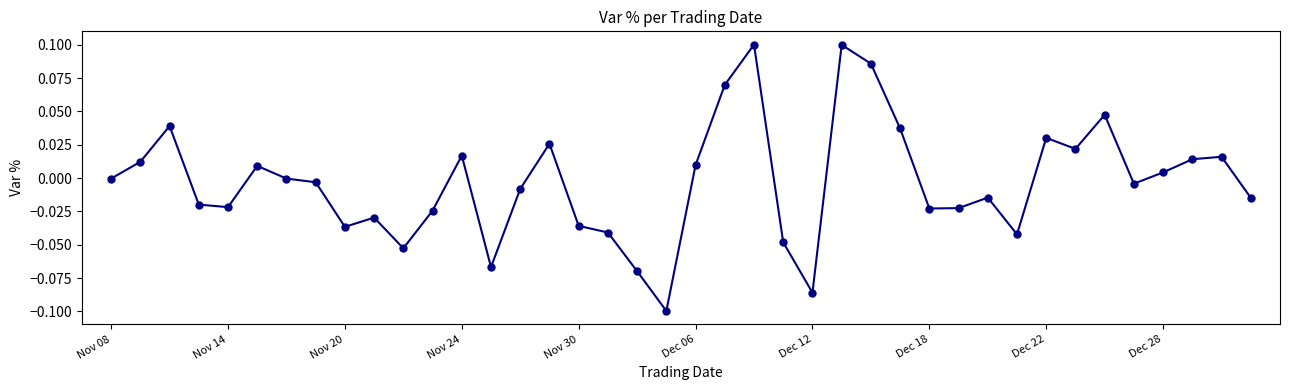

True or false: the data has more than 2 interior local peaks.

True